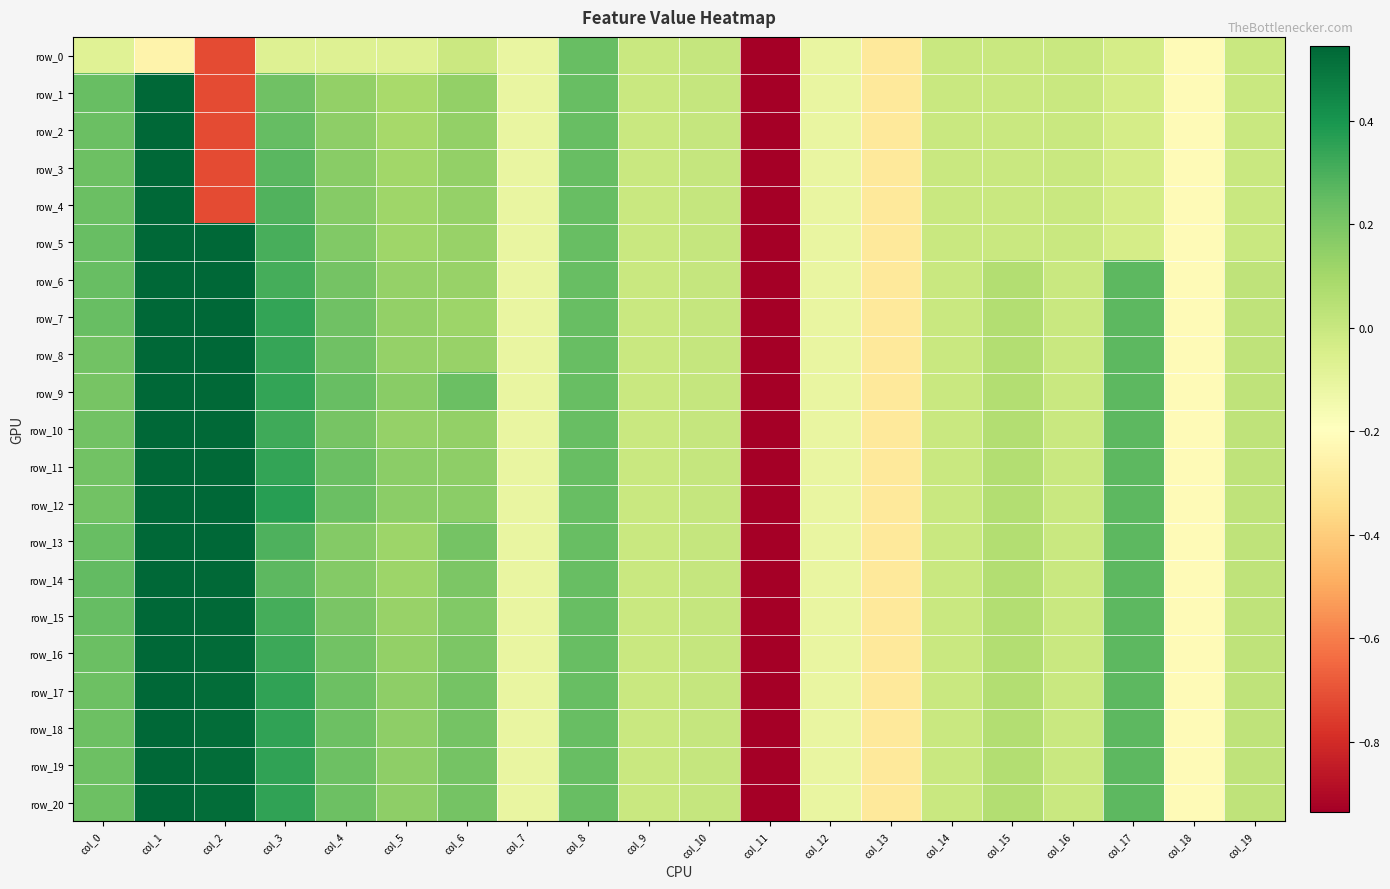

Which series changed the most between col_4 and col_15?

row_5